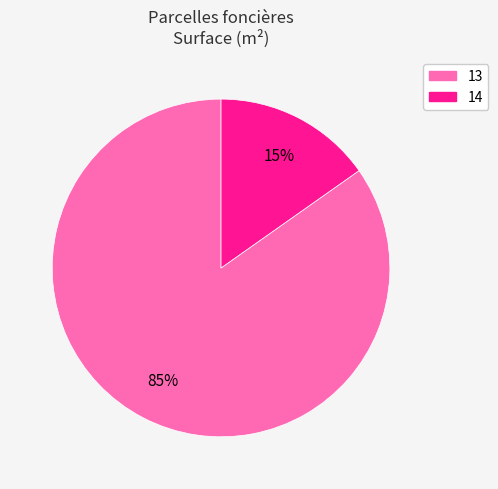

How many segments does this pie chart have?

2